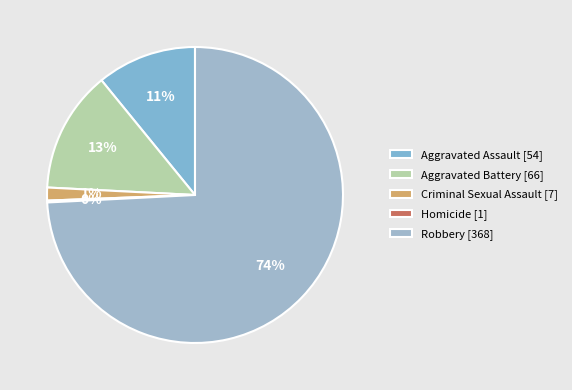

To the nearest percent, what portion does Robbery represent?

74%